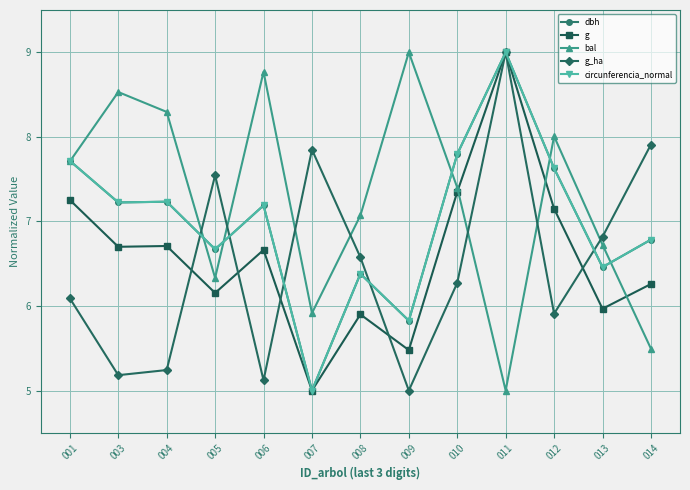

What is the minimum value shown in the chart?

5.0